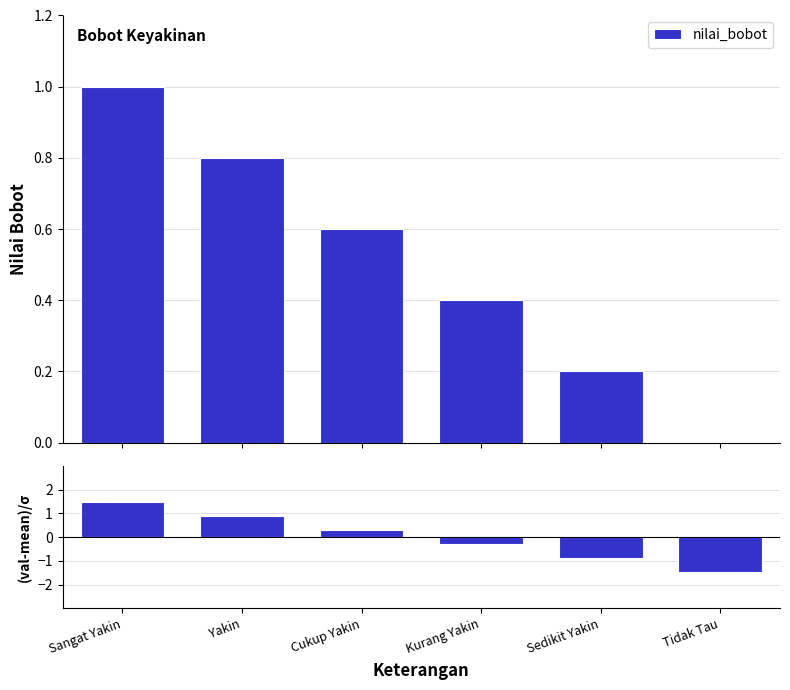

Rank the series by their maximum value, from lowest to highest.

nilai_bobot, (val-mean)/σ